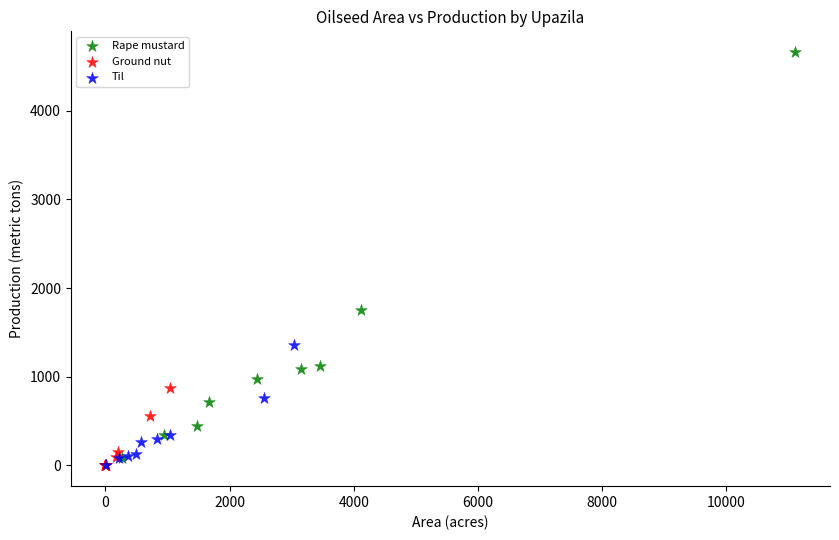

Which series has the widest spread of Y values?

Rape mustard